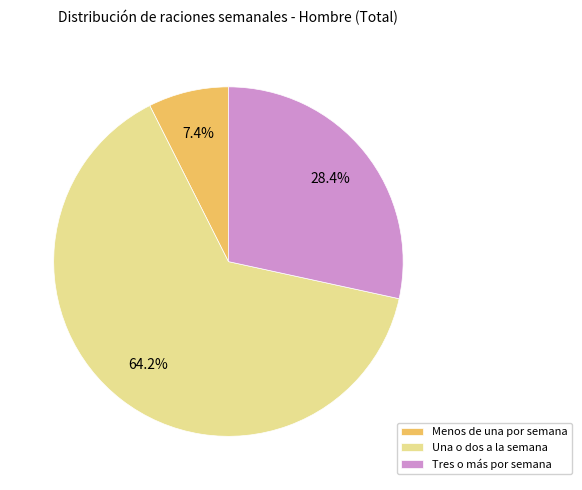

To the nearest percent, what is the average slice percentage?

33%